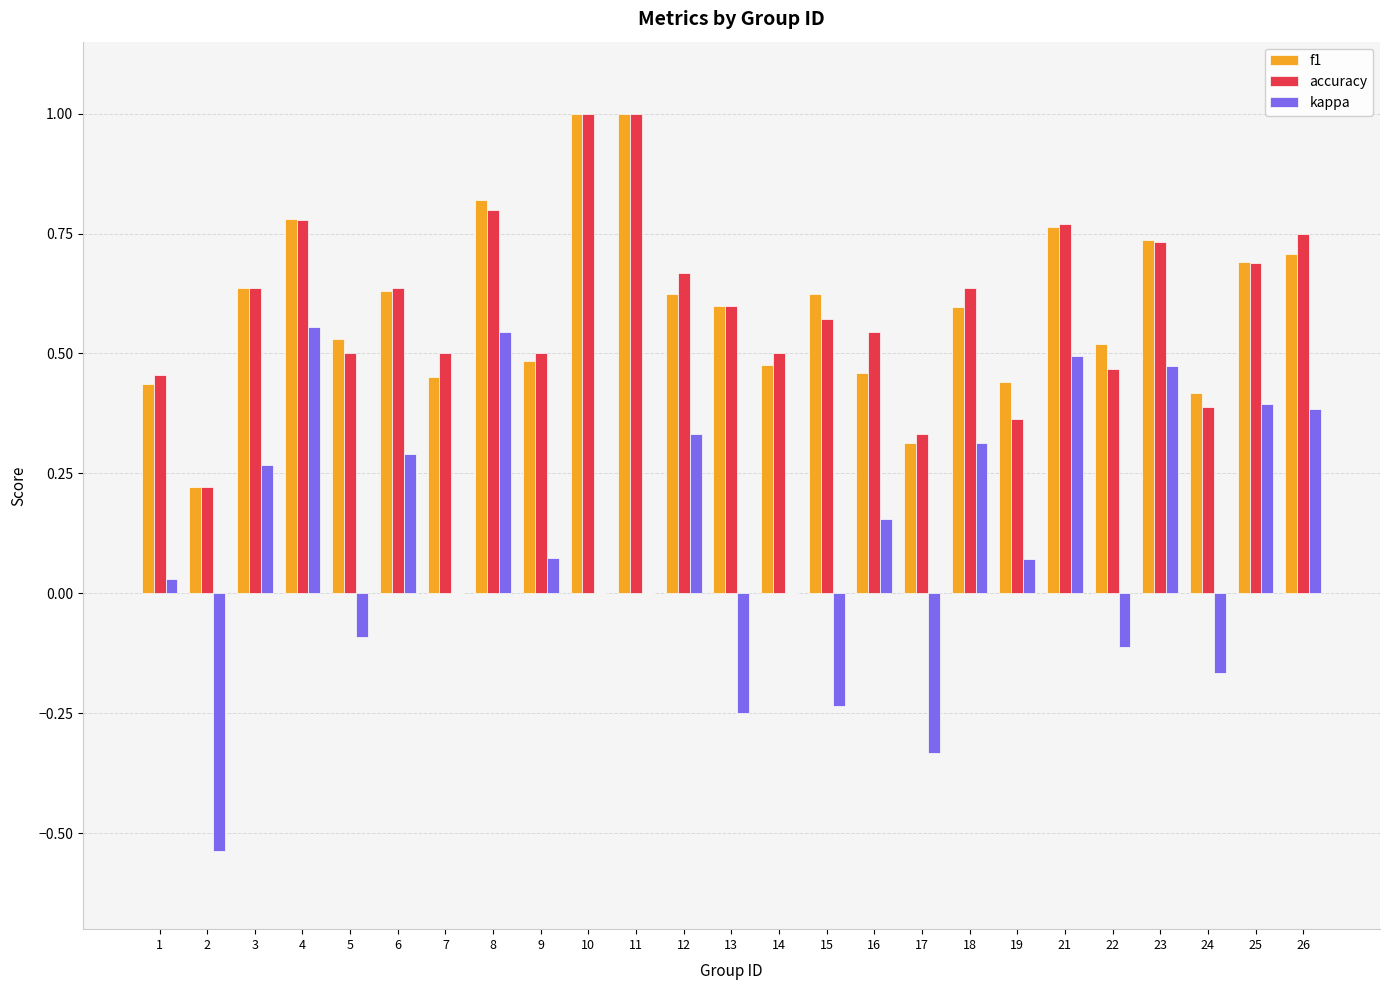

Between 1 and 26, which series saw the biggest shift?

kappa